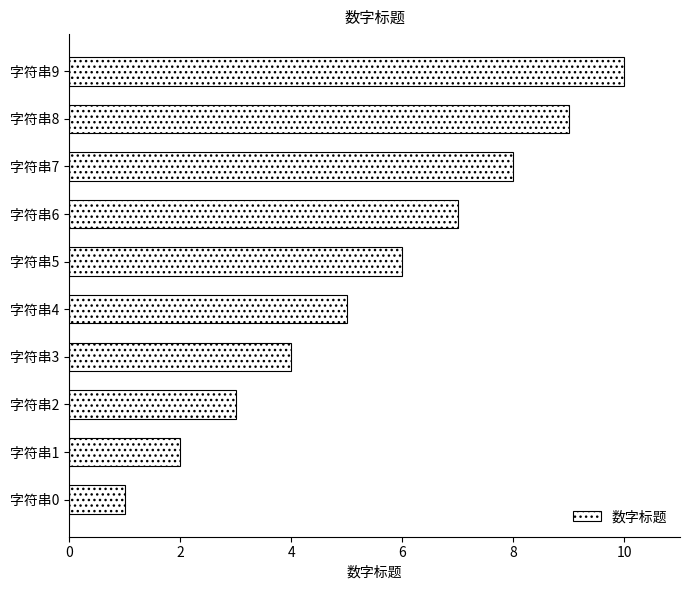

What is the minimum value shown in the chart?

1